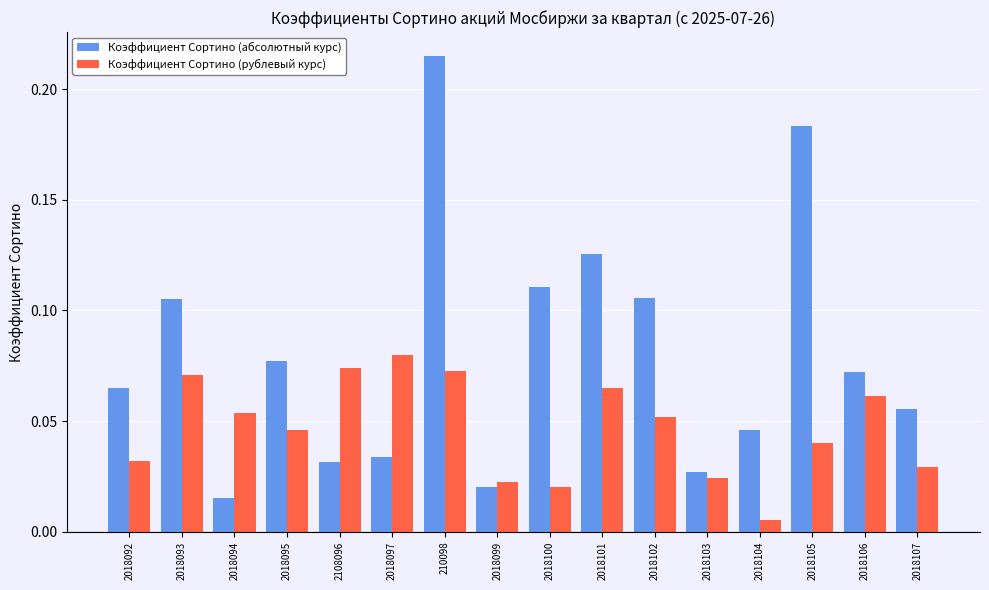

The Коэффициент Сортино (абсолютный курс) series shows 0.0 at 2018092. True or false?

False